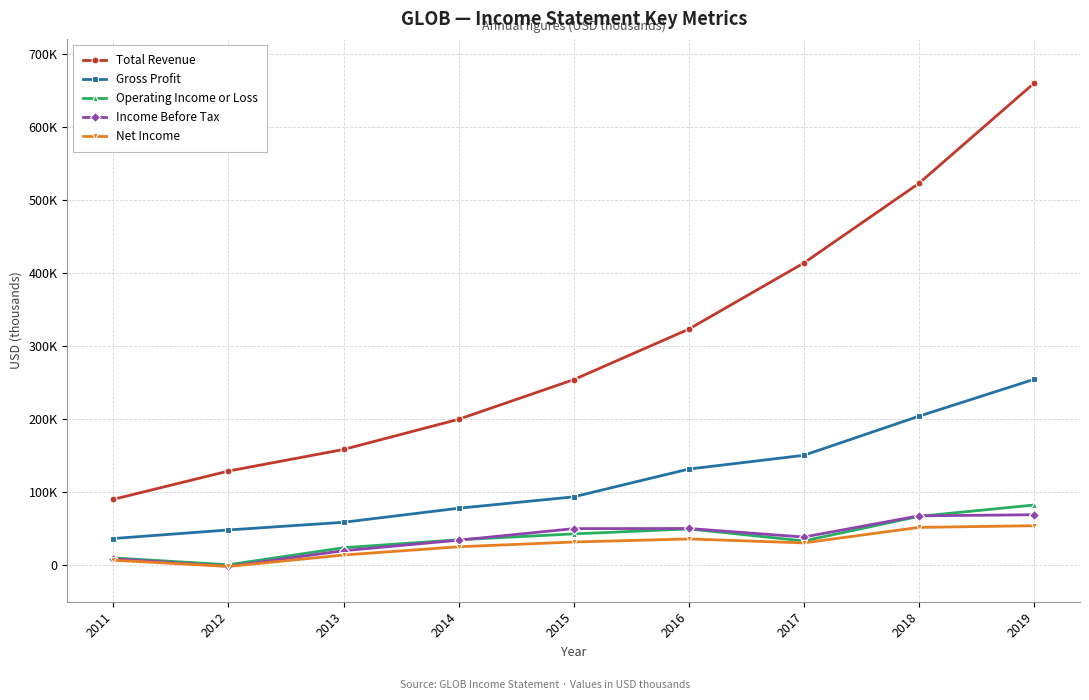

Reading right to left, extract all data points from this chart.

Total Revenue: 2019=659300	2018=522300	2017=413400	2016=322900	2015=253800	2014=199600	2013=158300	2012=128800	2011=90100
Gross Profit: 2019=254200	2018=203800	2017=150300	2016=131500	2015=93500	2014=77900	2013=58700	2012=48200	2011=36500
Operating Income or Loss: 2019=82300	2018=66800	2017=33200	2016=49600	2015=42800	2014=34800	2013=23900	2012=600	2011=9900
Income Before Tax: 2019=69000	2018=67500	2017=38500	2016=50200	2015=50000	2014=34200	2013=19800	2012=-1500	2011=8800
Net Income: 2019=54000	2018=51700	2017=30500	2016=35900	2015=31700	2014=25200	2013=13900	2012=-1700	2011=6800